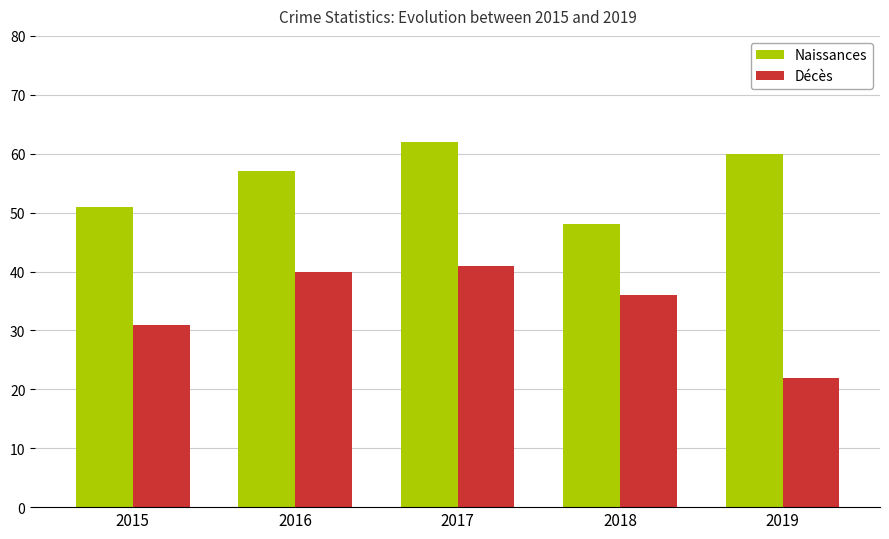

What is the value of the Naissances bar at the 5th from the left?

60